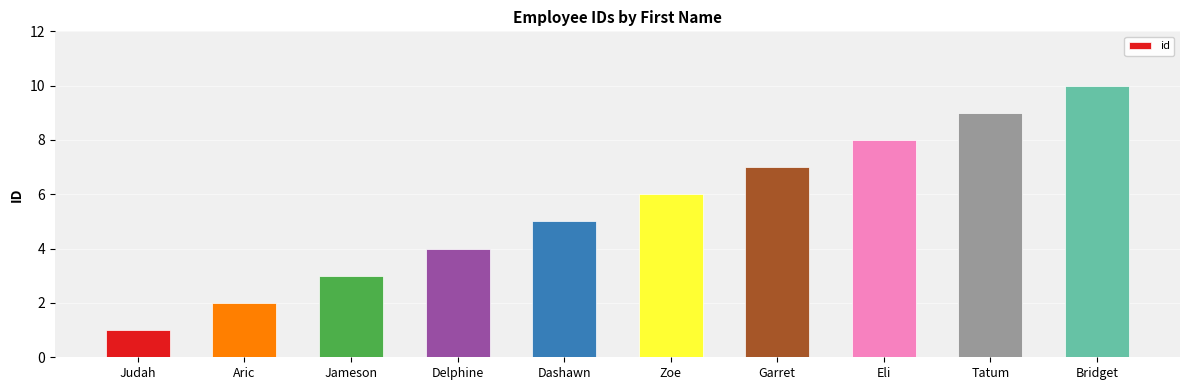

How many distinct data groups are displayed?

1